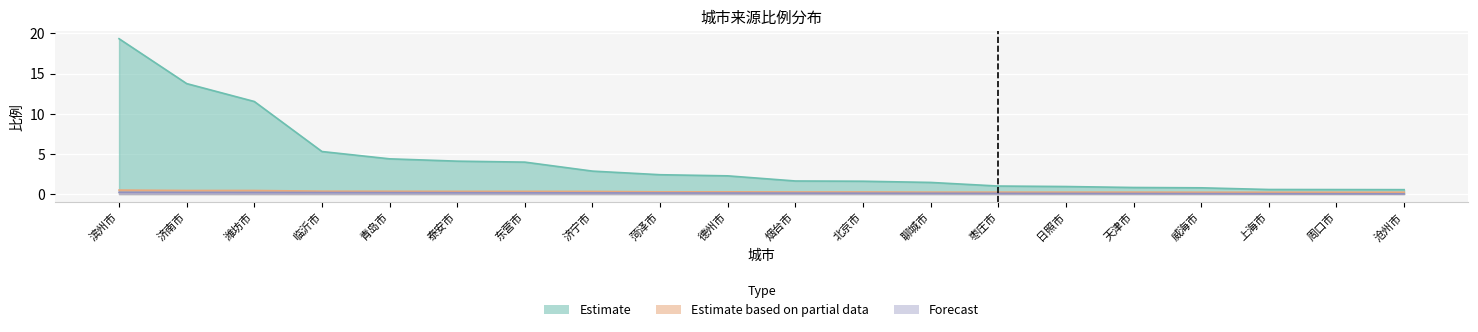

Is it true that Estimate based on partial data equals 0.2 at 北京市?

True